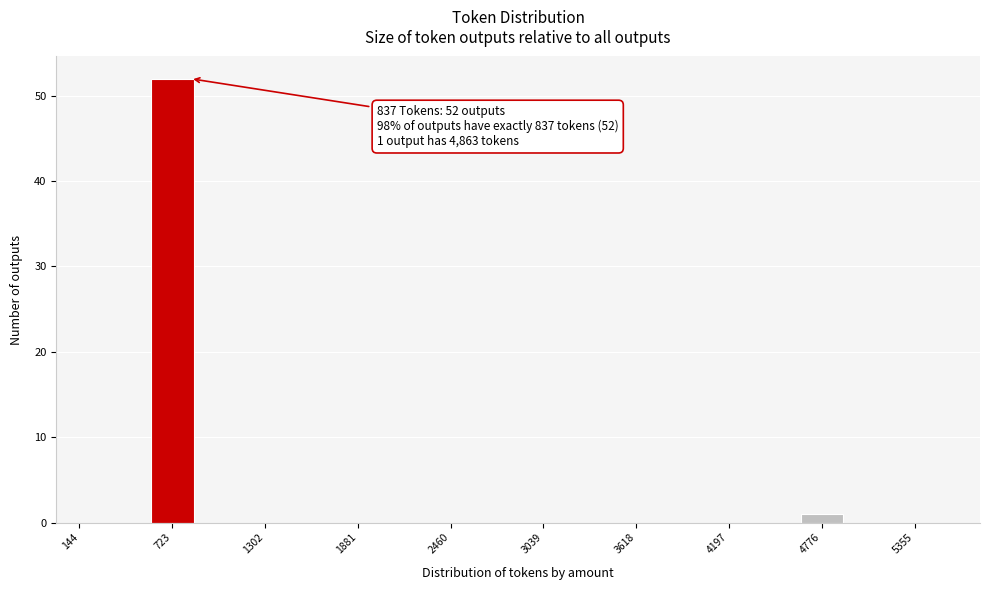

Around what value on the x-axis is the tallest bar? Give the approximate position of its centre, as read against the axis.

700